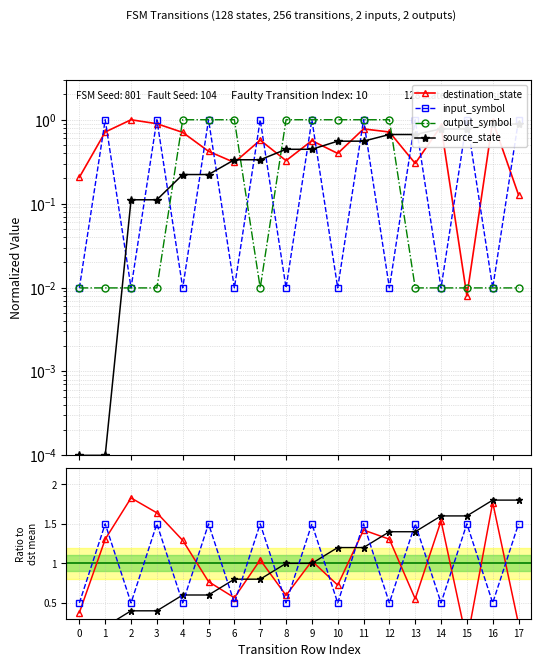

Which series has the largest total across all categories?

destination_state